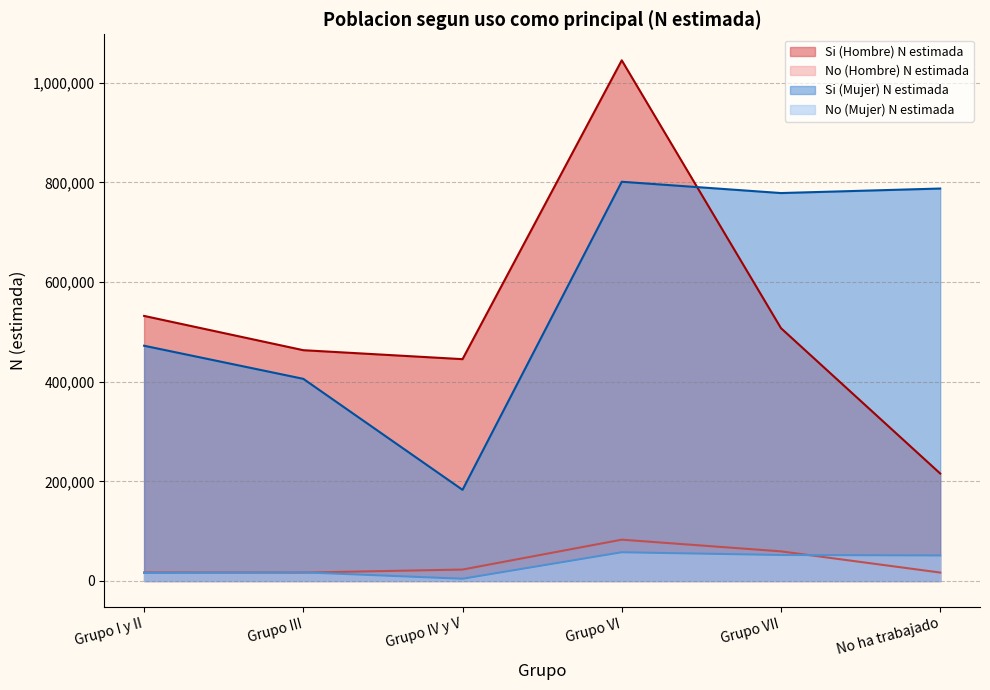

Reading left to right, list all the values displayed in this chart.

Si (Hombre) N estimada: Grupo I y II=532082	Grupo III=463270	Grupo IV y V=445285	Grupo VI=1045121	Grupo VII=507505	No ha trabajado=215735
No (Hombre) N estimada: Grupo I y II=17112	Grupo III=16809	Grupo IV y V=22961	Grupo VI=82922	Grupo VII=59471	No ha trabajado=16928
Si (Mujer) N estimada: Grupo I y II=472229	Grupo III=405782	Grupo IV y V=182982	Grupo VI=801375	Grupo VII=778699	No ha trabajado=787766
No (Mujer) N estimada: Grupo I y II=16182	Grupo III=17361	Grupo IV y V=4515	Grupo VI=57647	Grupo VII=52151	No ha trabajado=51197